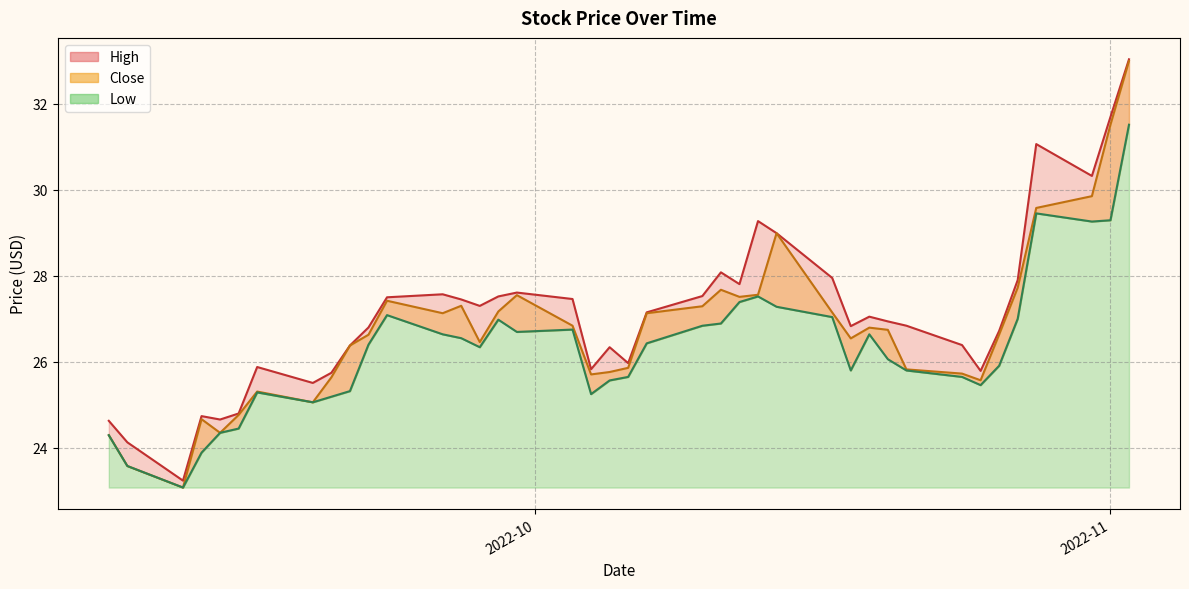

True or false: High has more than 1 points higher than both neighbors.

True